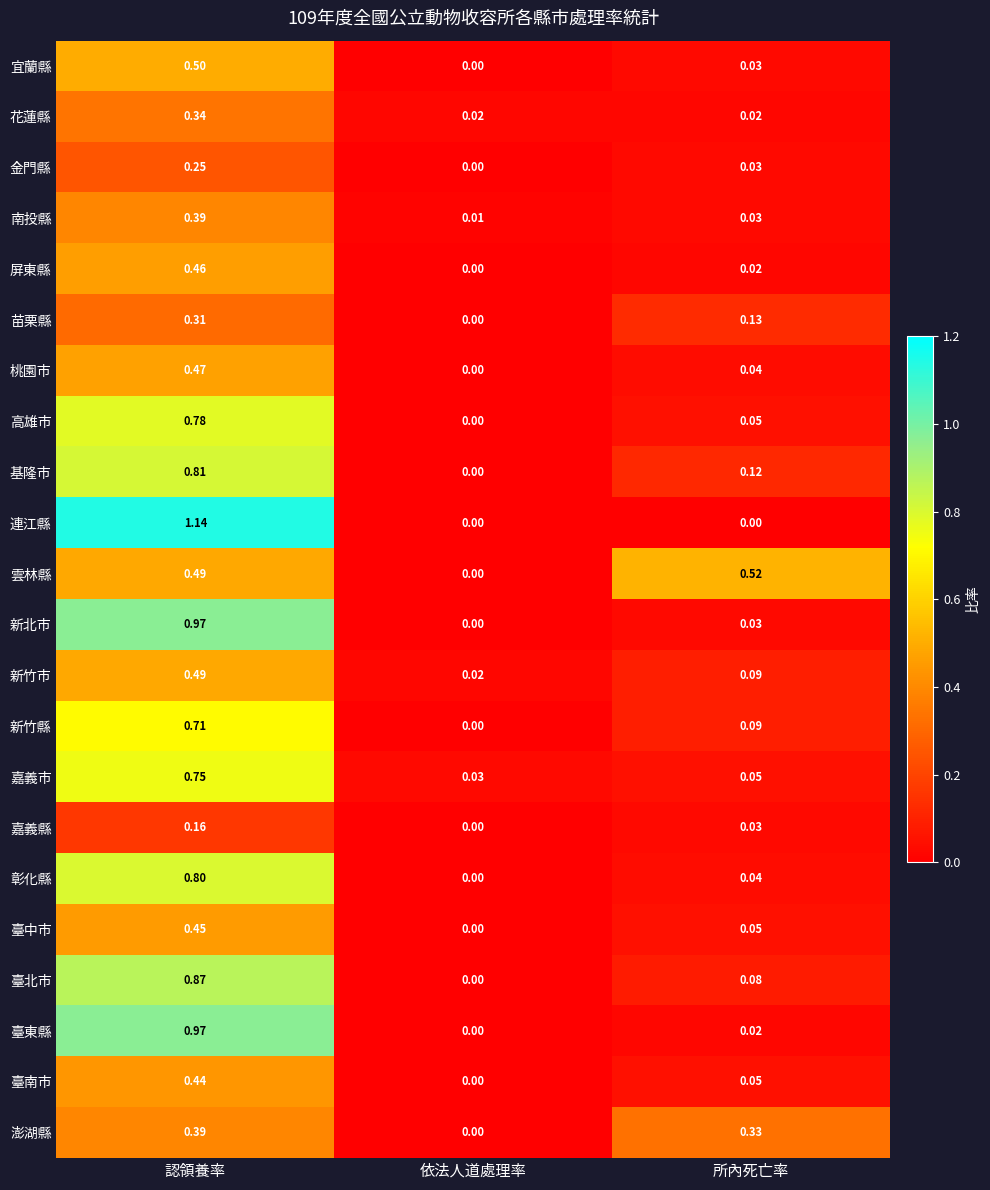

Which series has the largest total across all categories?

連江縣